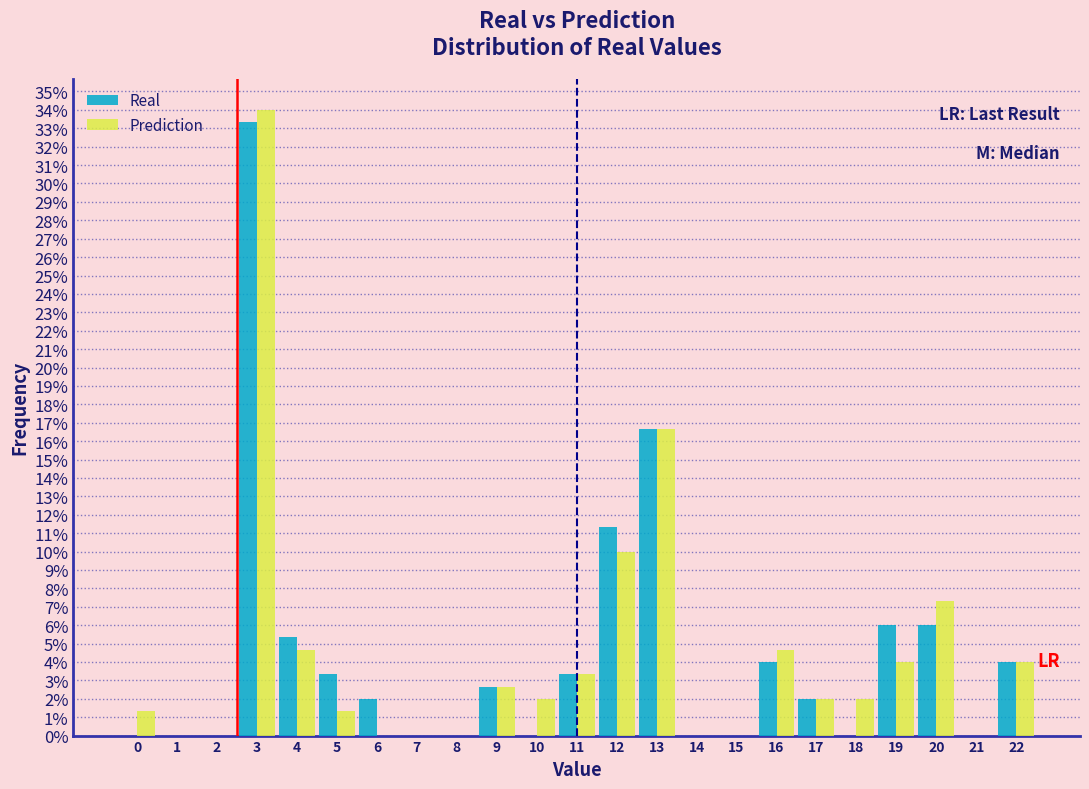

The Real series shows 0.0 at 15. True or false?

True